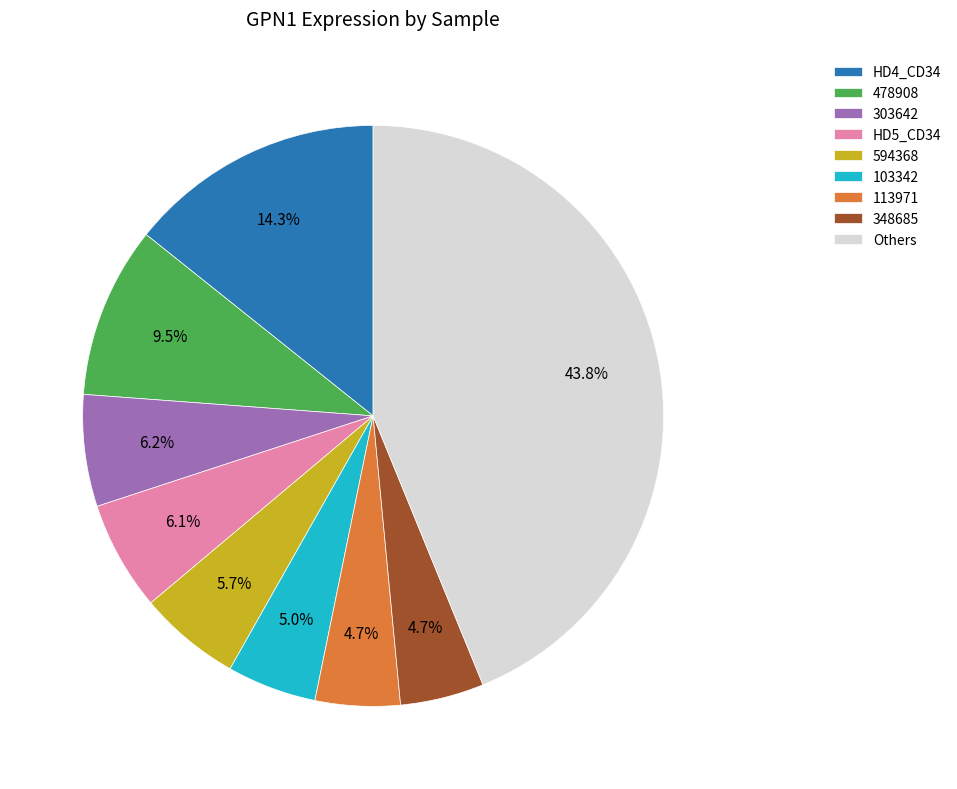

Is there any slice that represents more than half of the pie?

No